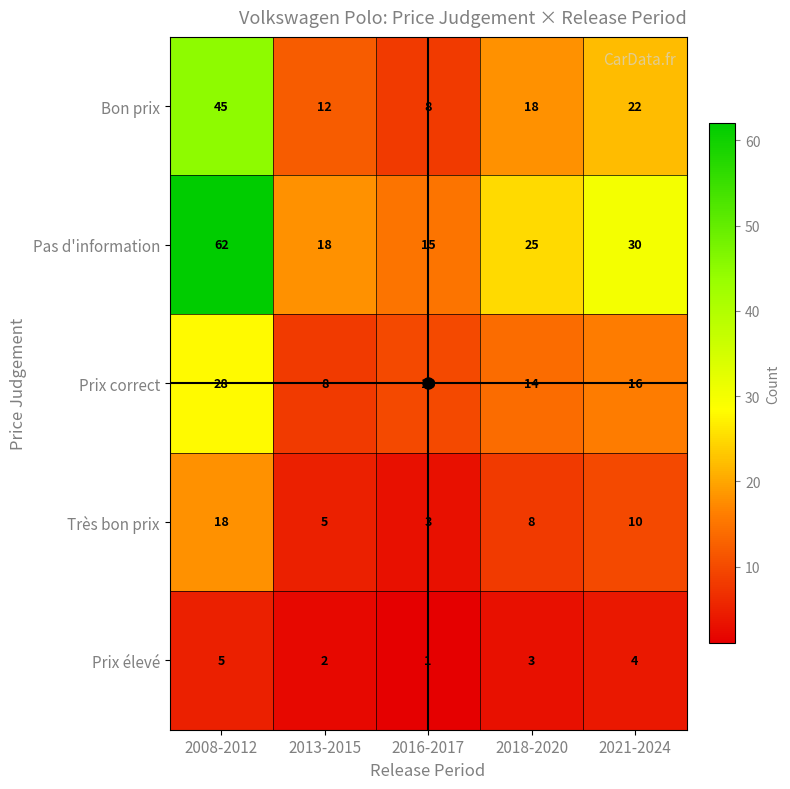

Is it true that Très bon prix equals 8 at 2018-2020?

True